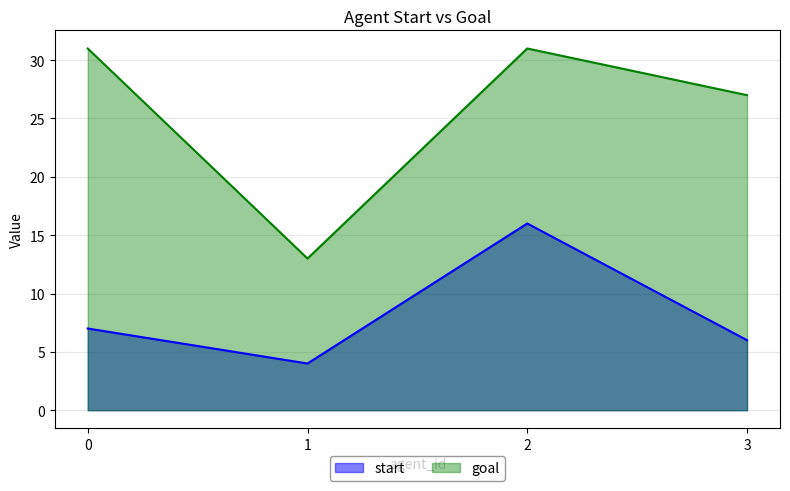

Reading left to right, transcribe all the data shown in this chart.

start: 7	4	16	6
goal: 31	13	31	27